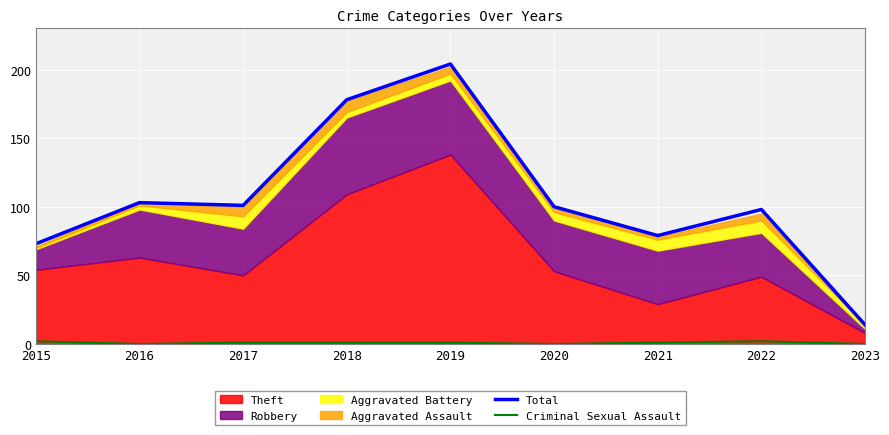

What is the difference between the second highest and second lowest values in the Criminal Sexual Assault series?

2